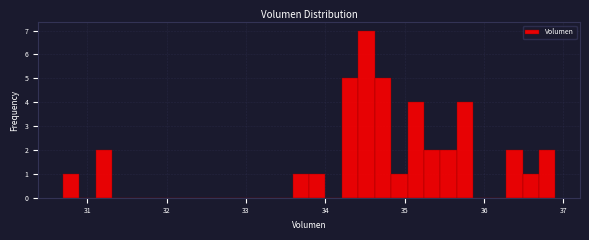

Read against the x-axis, roughly where is the centre of the tallest bar?

34.5